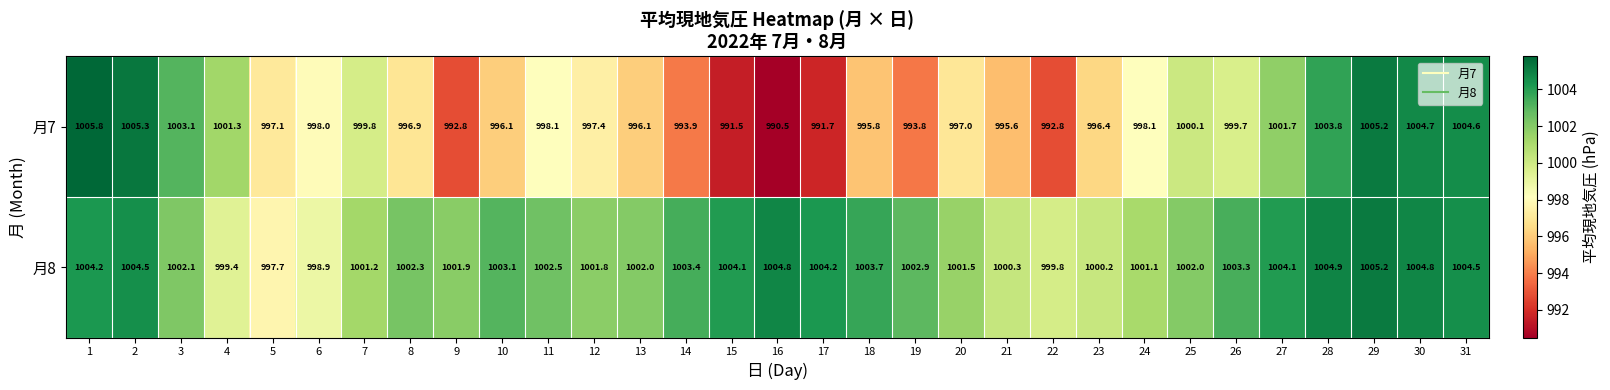

How many distinct data groups are displayed?

2